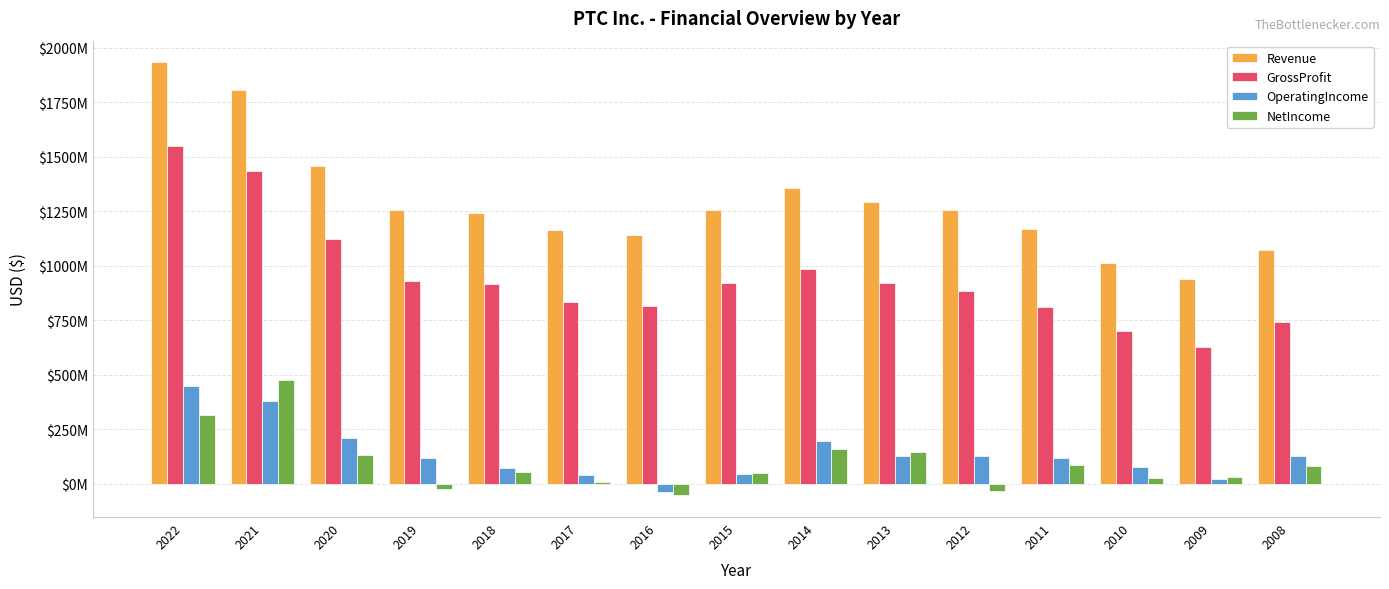

At which category does the chart reach its peak across all series?

2022